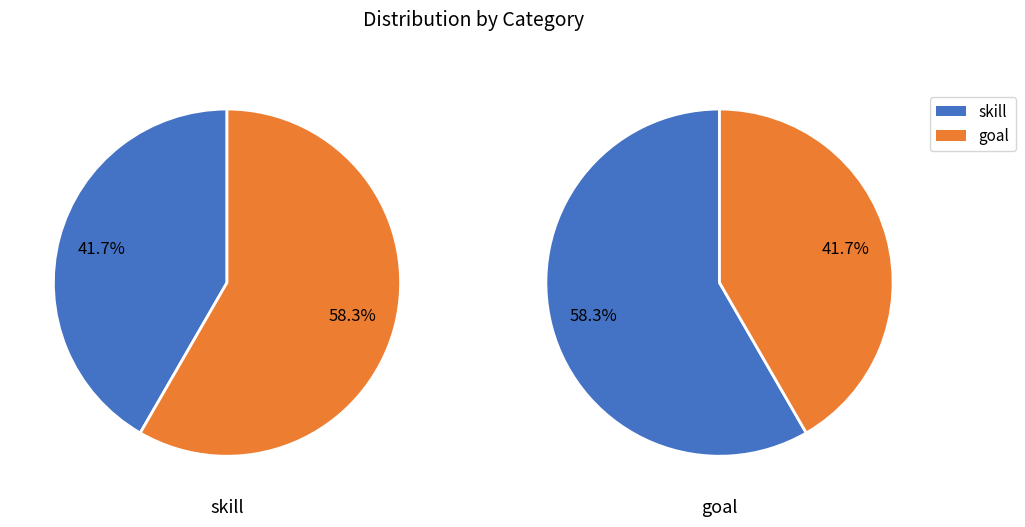

Which category has the biggest portion of the pie?

goal